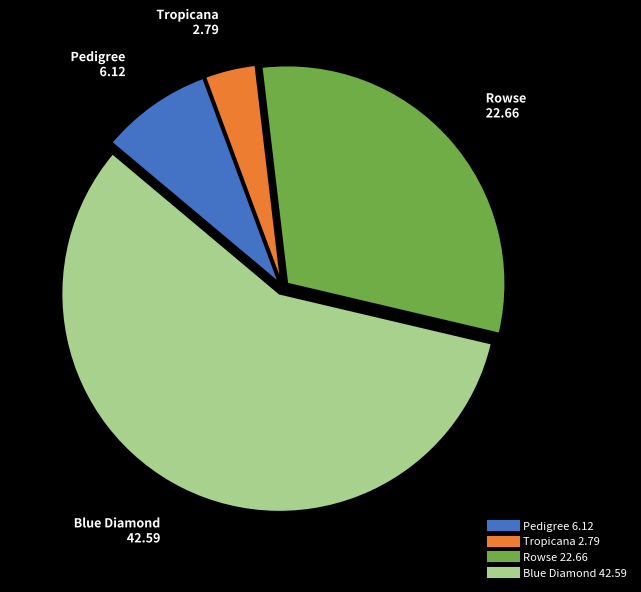

True or false: Blue Diamond accounts for 43% of the total.

False